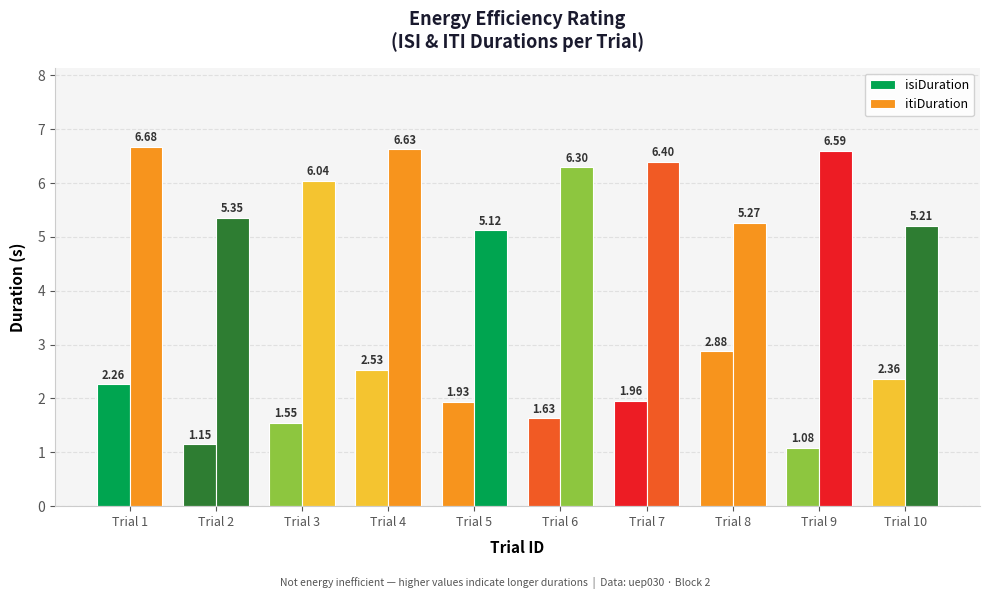

Does the chart contain stacked bars?

No